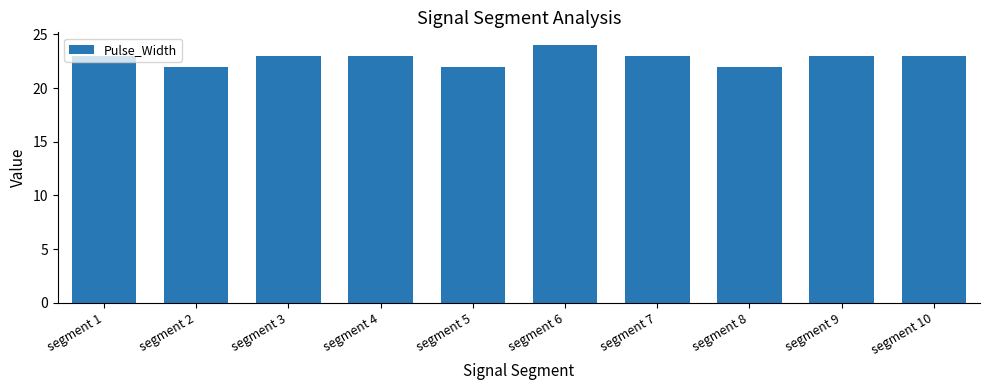

What is the value of the 8th bar from the left?

22